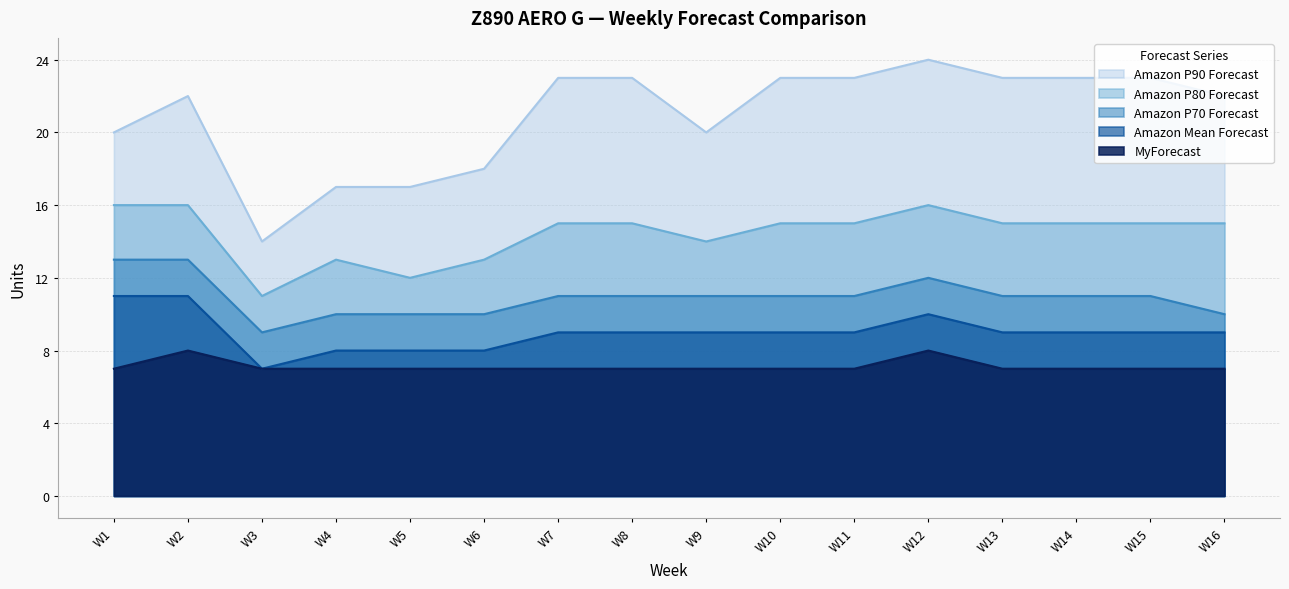

Count the Amazon P90 Forecast values in the range 20 to 23.

11